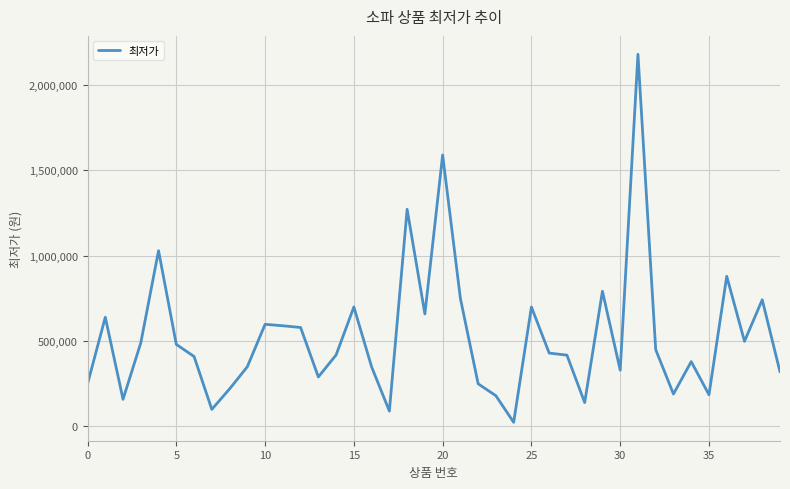

What is the greatest value displayed?

2180000